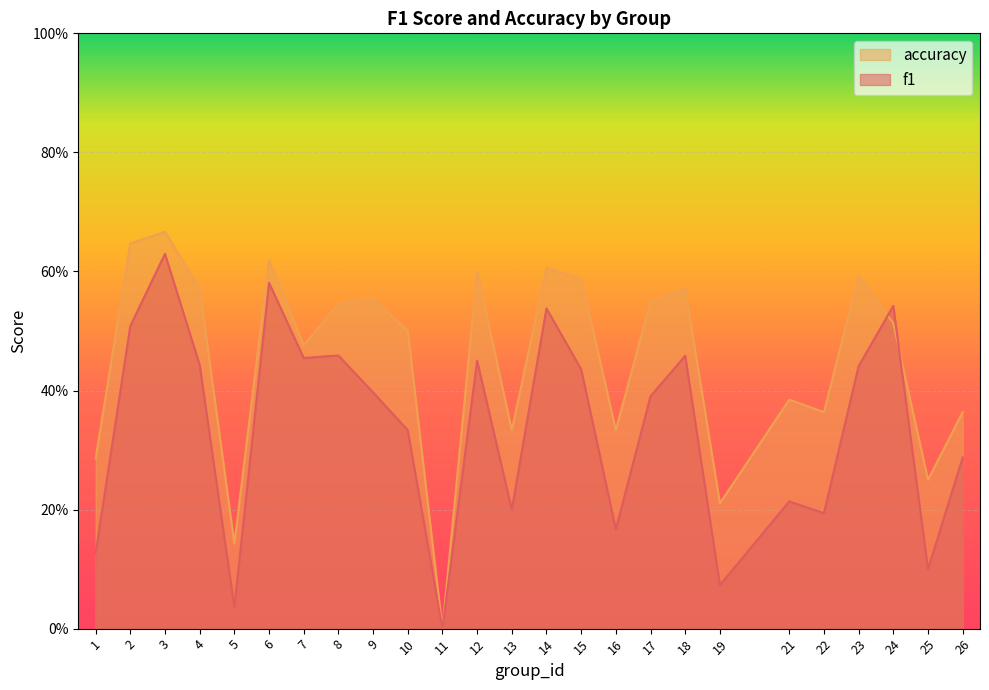

Is it true that f1 equals 0.0 at 13?

False